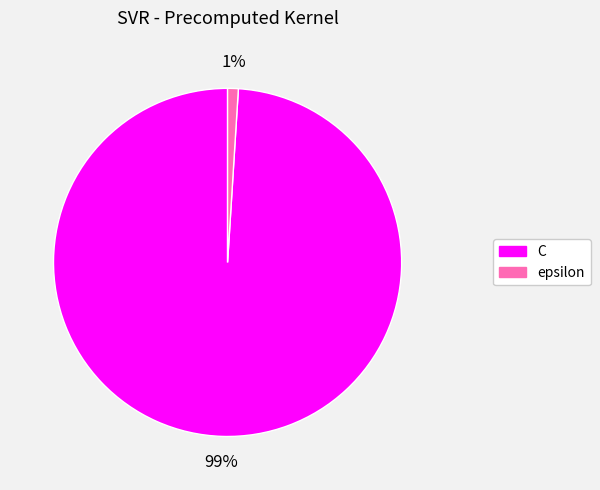

What percentage is the C slice, to the nearest percent?

99%